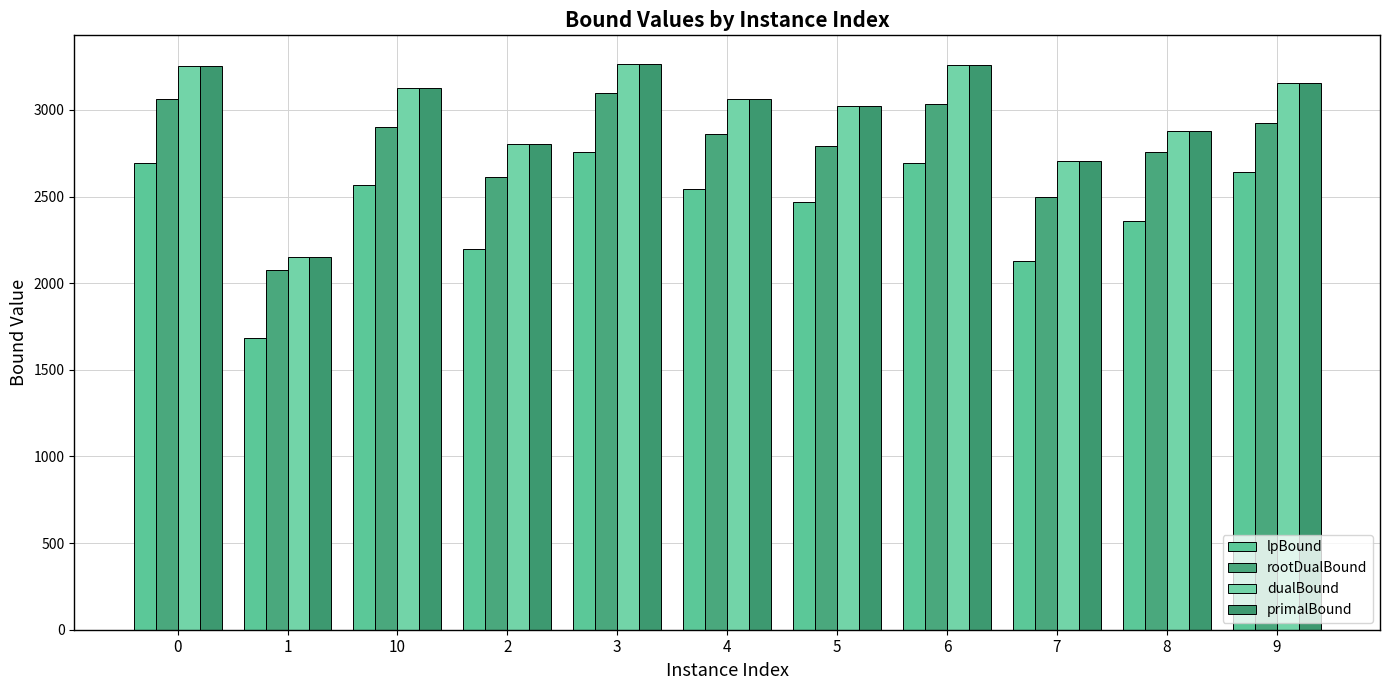

Does the chart contain any negative values?

No